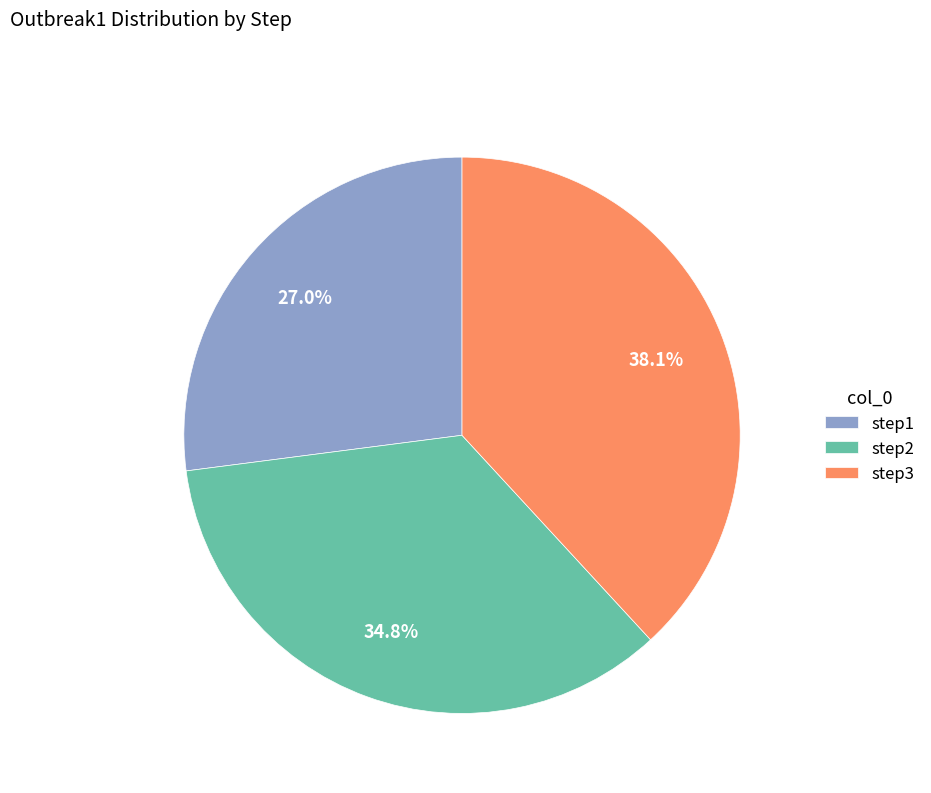

What is the largest slice in the pie chart?

step3